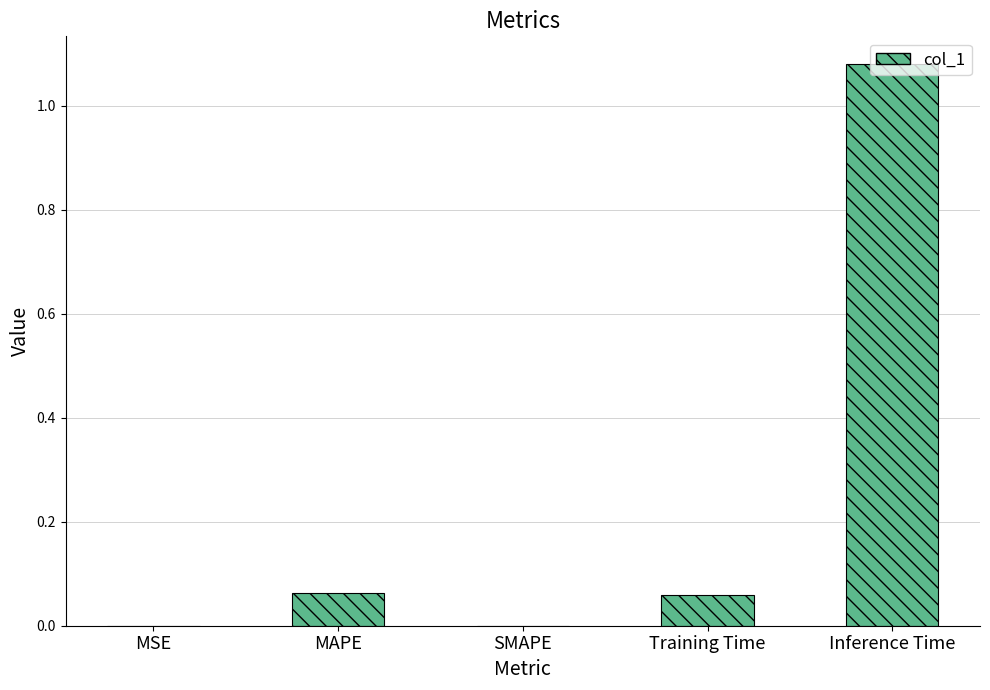

Which has a higher value, MAPE or MSE?

MAPE